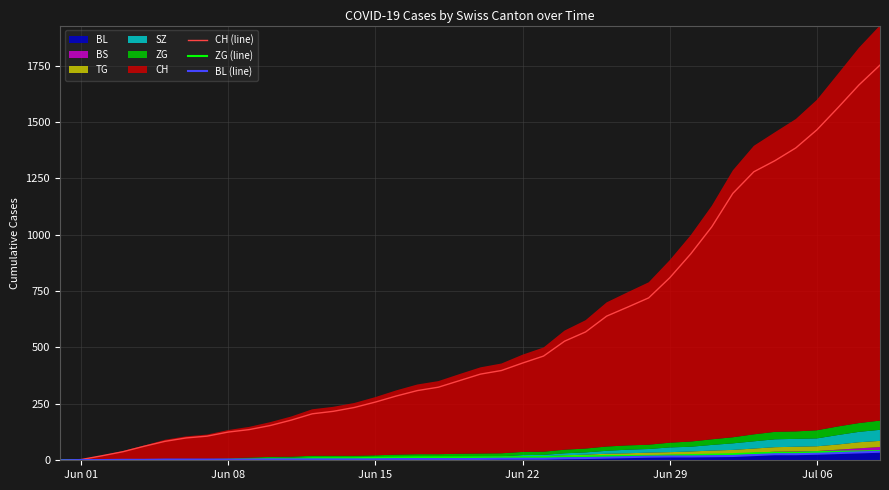

Rank the series by their maximum value, from highest to lowest.

CH (line), ZG (line), BL (line)